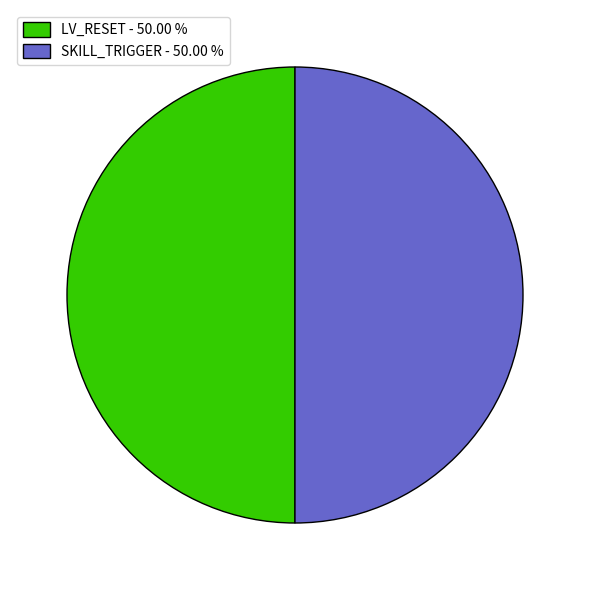

Is the sum of SKILL_TRIGGER - 50.00 % and LV_RESET - 50.00 % greater than half?

Yes